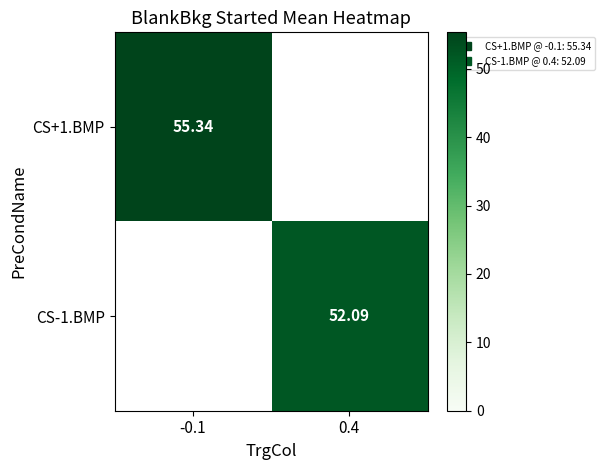

What is the minimum value shown in the chart?

52.1